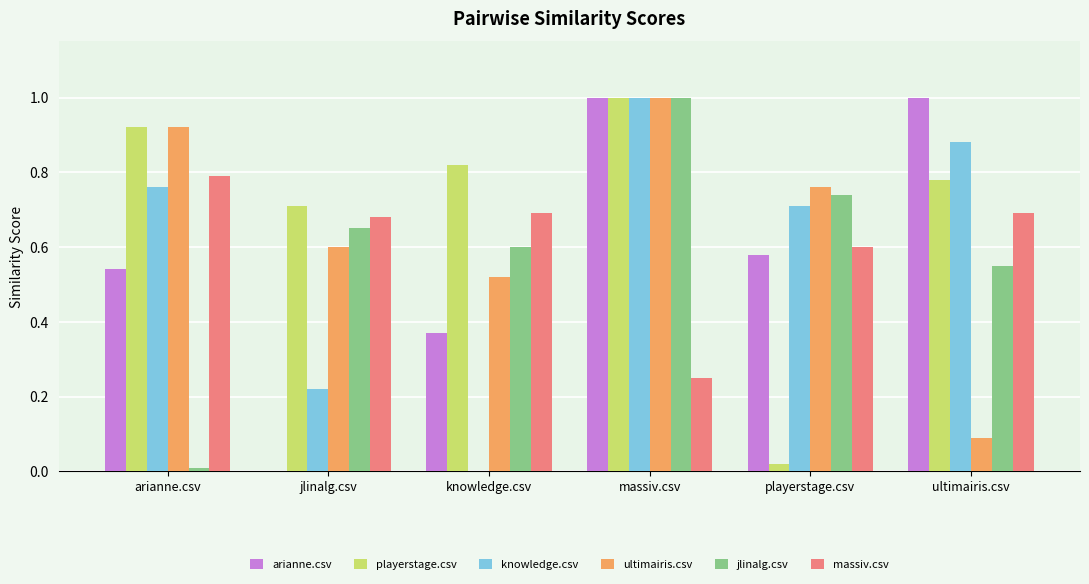

At which label is massiv.csv closest to 0?

massiv.csv